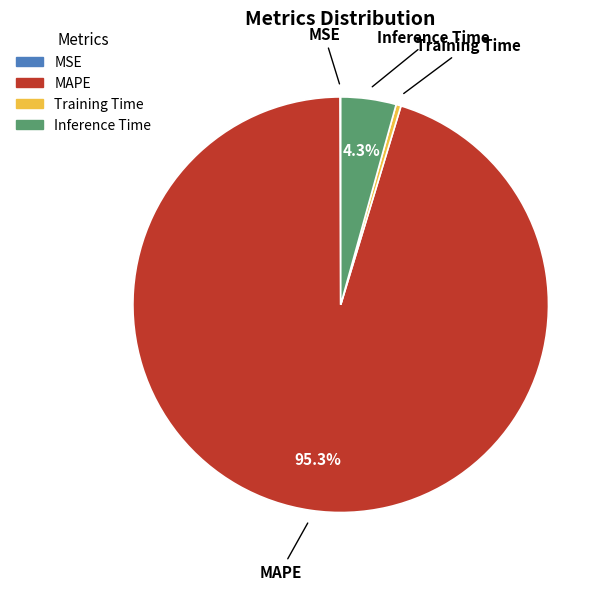

Does Inference Time represent more than half of the total?

No